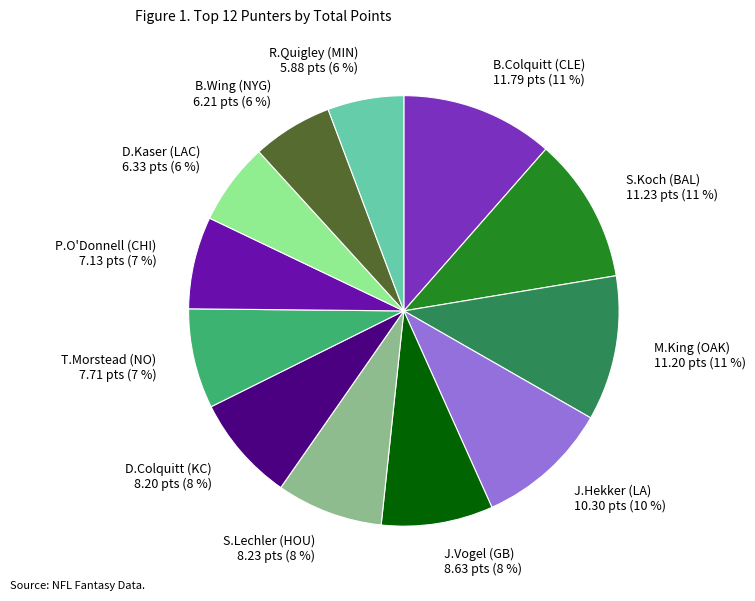

Which has a higher value, T.Morstead (NO) or B.Colquitt (CLE)?

B.Colquitt (CLE)